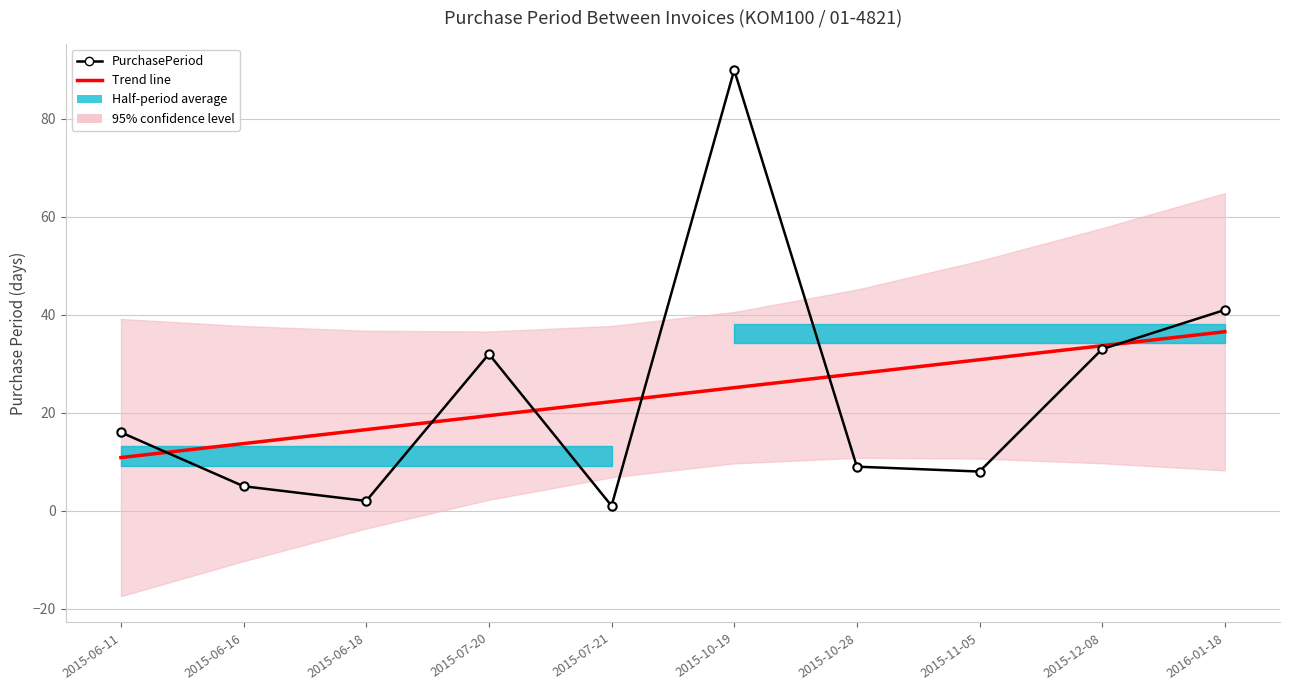

Reading left to right, list all the values displayed in this chart.

Trend line: 10.9	13.7	16.6	19.4	22.3	25.1	28.0	30.8	33.7	36.5
PurchasePeriod: 16.0	5.0	2.0	32.0	1.0	90.0	9.0	8.0	33.0	41.0